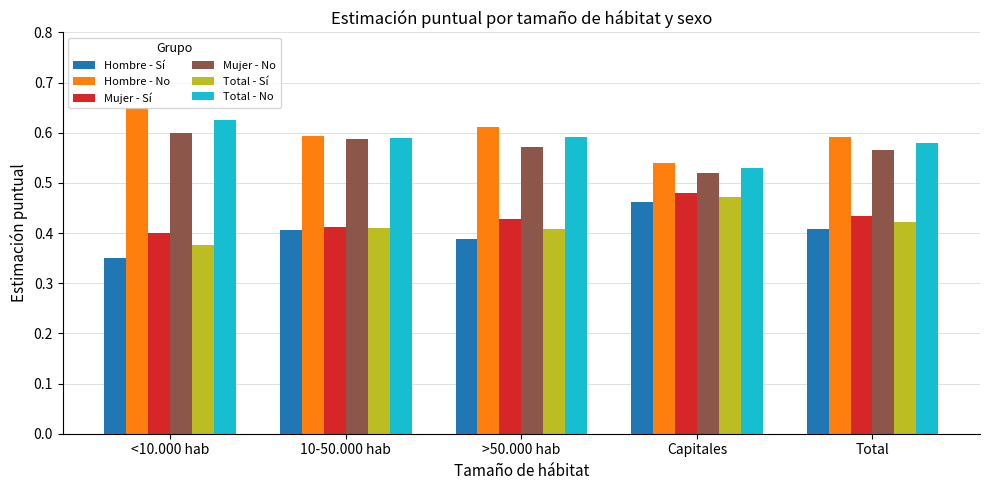

How many data points does each series have?

5